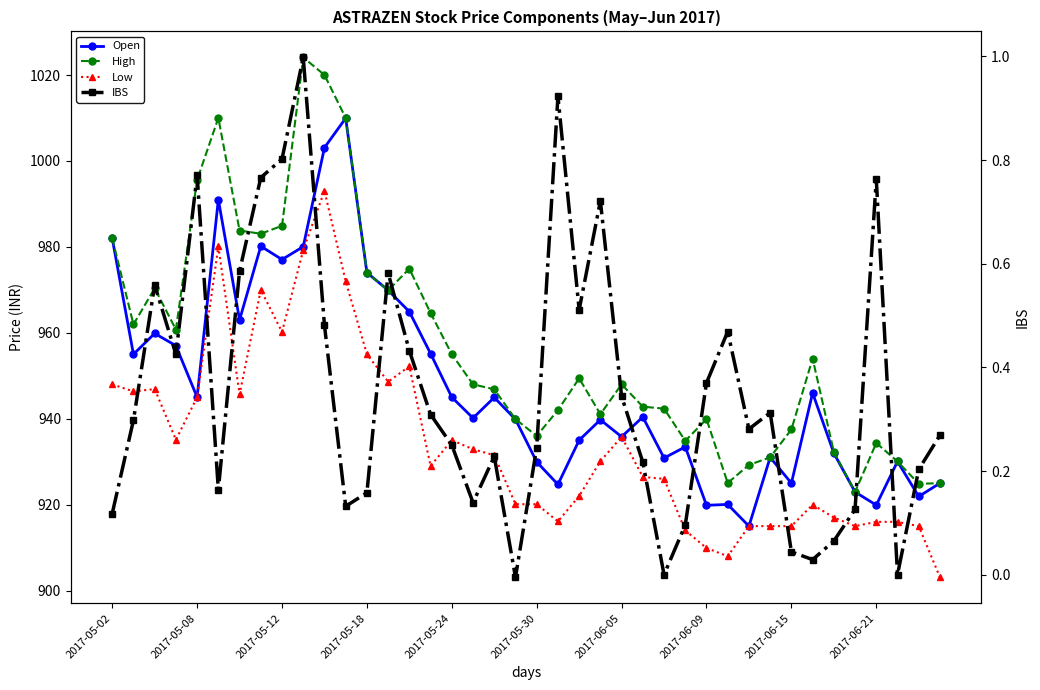

True or false: High and IBS cross at least once.

False